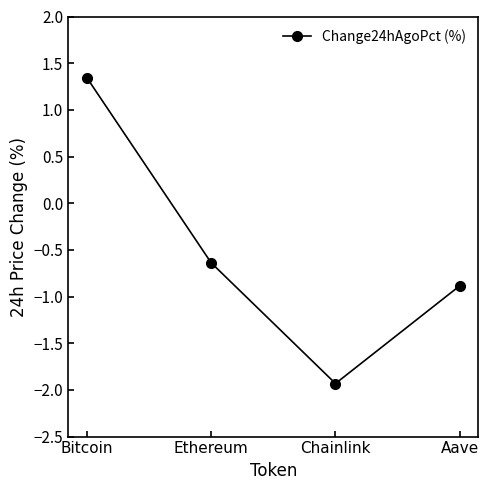

What is the sum of the values at Chainlink and Ethereum?

-2.6